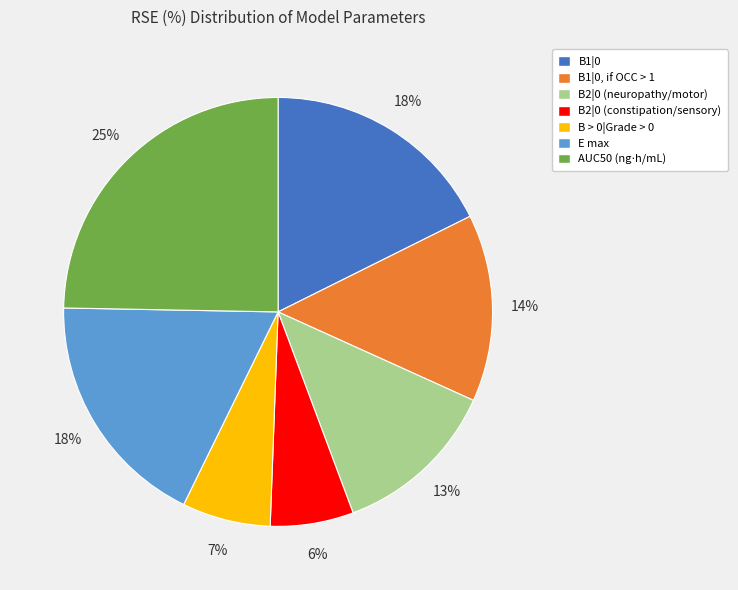

Does any single category account for the majority?

No